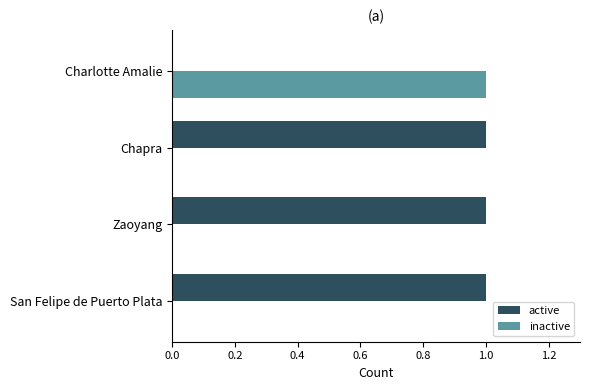

What is the greatest value displayed?

1